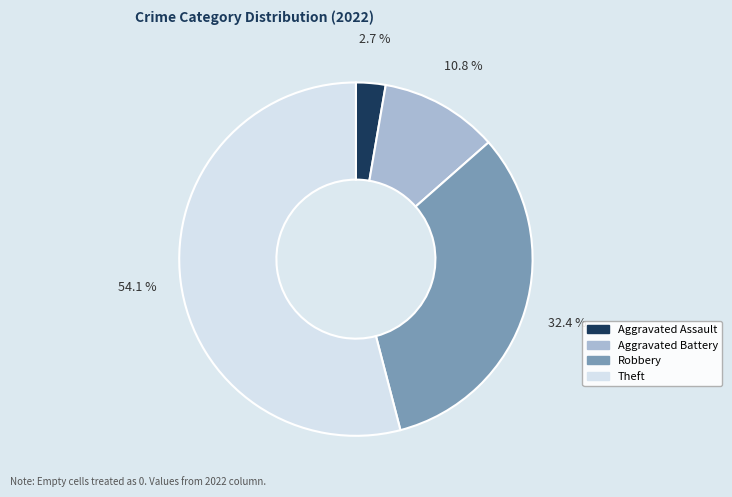

Does any single category account for the majority?

Yes